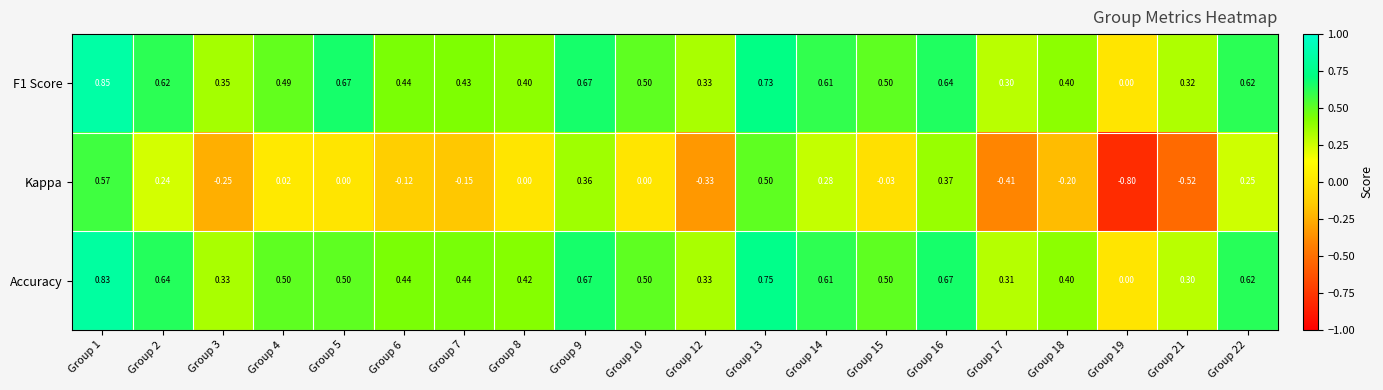

How many categories are shown in the chart?

20